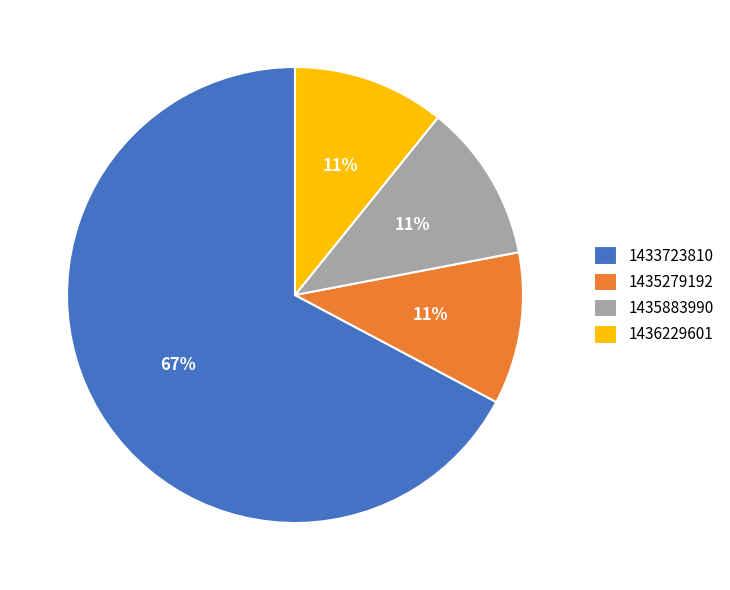

Which has a higher value, 1433723810 or 1436229601?

1433723810